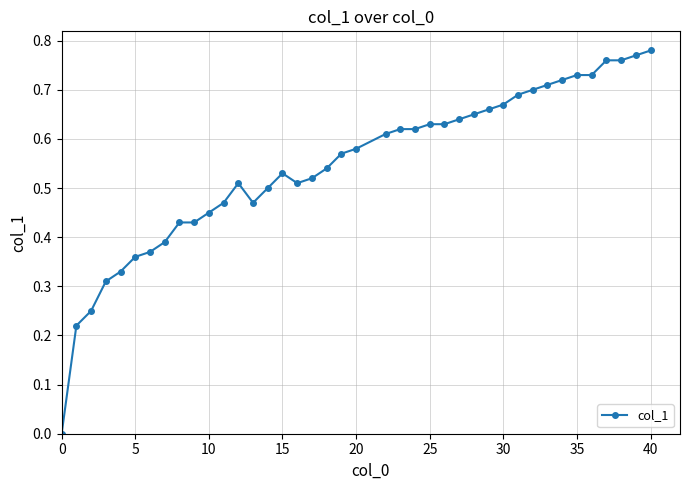

Count the number of categories in the chart.

40